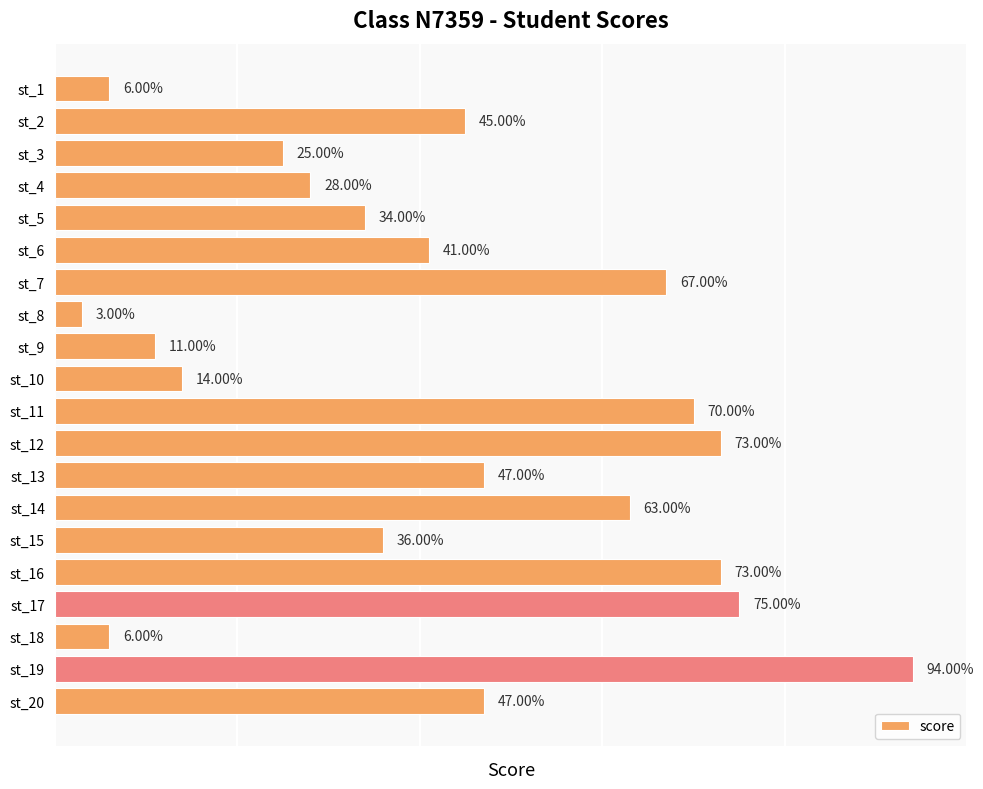

Which has a higher value, st_18 or st_9?

st_9